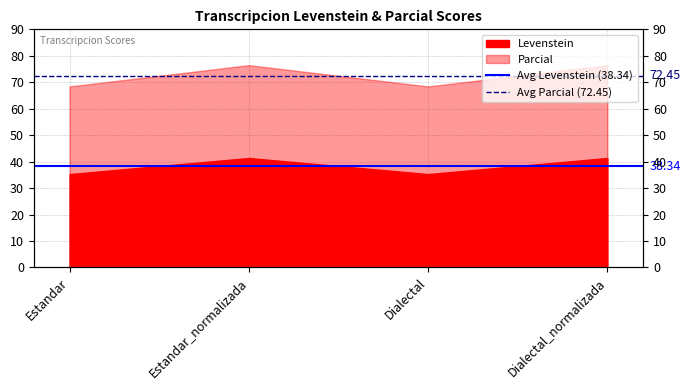

Rank the series by their maximum value, from lowest to highest.

Avg Levenstein (38.34), Avg Parcial (72.45)